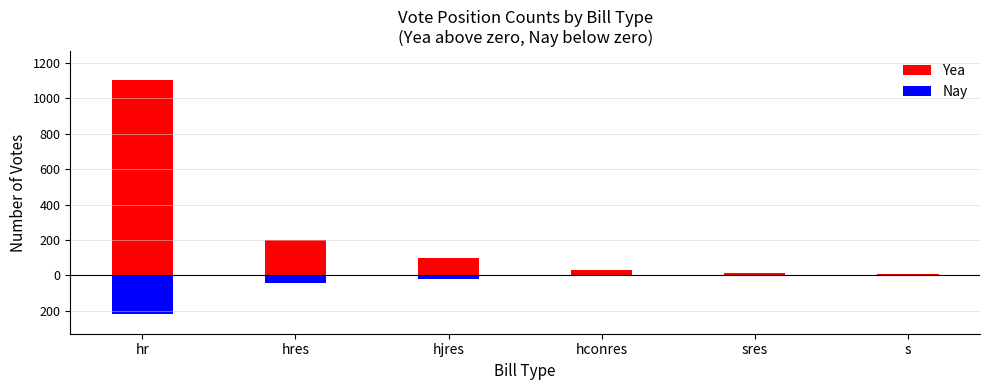

At which category does the chart reach its peak across all series?

hr